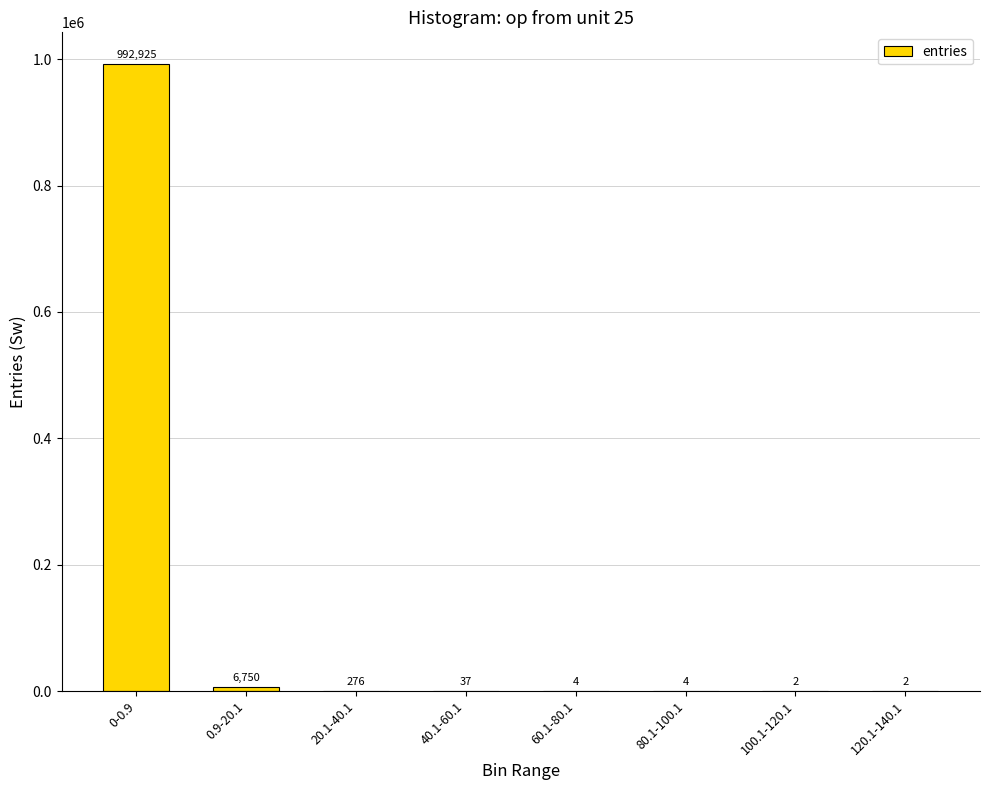

Reading right to left, transcribe all the data shown in this chart.

2	2	4	4	37	276	6750	992925